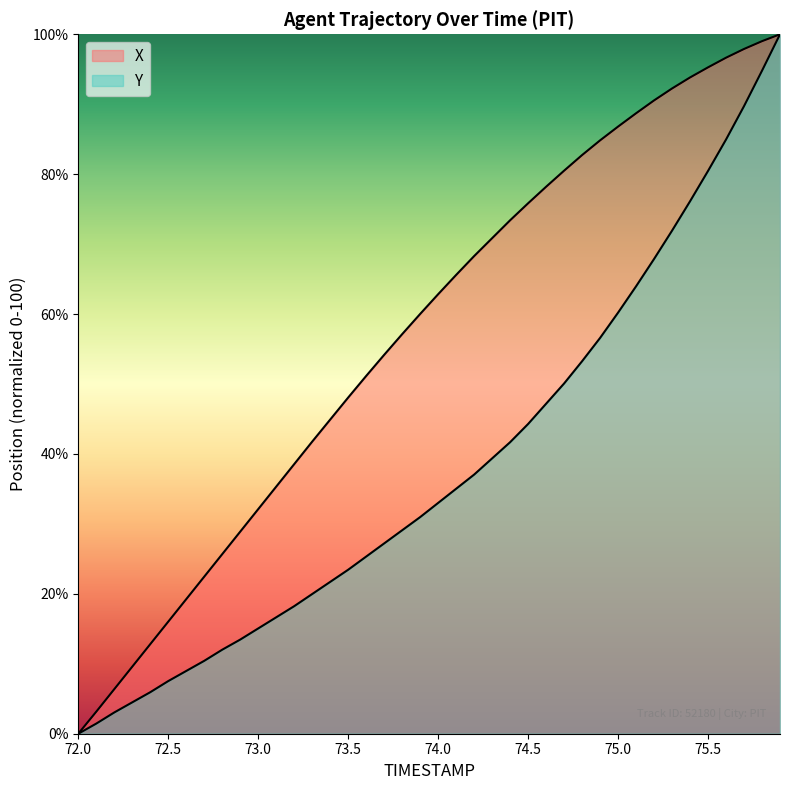

Reading left to right, extract all data points from this chart.

X: 72.0=0.0	72.1=3.2	72.2=6.4	72.3=9.6	72.4=12.8	72.5=16.0	72.6=19.2	72.7=22.5	72.8=25.7	72.9=28.9	73.0=32.1	73.1=35.3	73.2=38.5	73.3=41.8	73.4=44.9	73.5=48.1	73.6=51.1	73.7=54.2	73.8=57.1	73.9=60.0	74.0=62.8	74.1=65.6	74.2=68.3	74.3=70.8	74.4=73.4	74.5=75.8	74.6=78.2	74.7=80.5	74.8=82.7	74.9=84.8	75.0=86.8	75.1=88.7	75.2=90.5	75.3=92.3	75.4=93.8	75.5=95.3	75.6=96.7	75.7=97.9	75.8=99.0	75.9=100.0
Y: 72.0=0.0	72.1=1.4	72.2=3.0	72.3=4.5	72.4=5.9	72.5=7.5	72.6=9.0	72.7=10.4	72.8=12.0	72.9=13.5	73.0=15.1	73.1=16.6	73.2=18.2	73.3=20.0	73.4=21.7	73.5=23.4	73.6=25.3	73.7=27.2	73.8=29.1	73.9=31.0	74.0=33.0	74.1=35.0	74.2=37.0	74.3=39.4	74.4=41.7	74.5=44.3	74.6=47.2	74.7=50.1	74.8=53.3	74.9=56.6	75.0=60.2	75.1=64.0	75.2=67.9	75.3=71.9	75.4=76.1	75.5=80.5	75.6=84.9	75.7=89.7	75.8=94.8	75.9=100.0